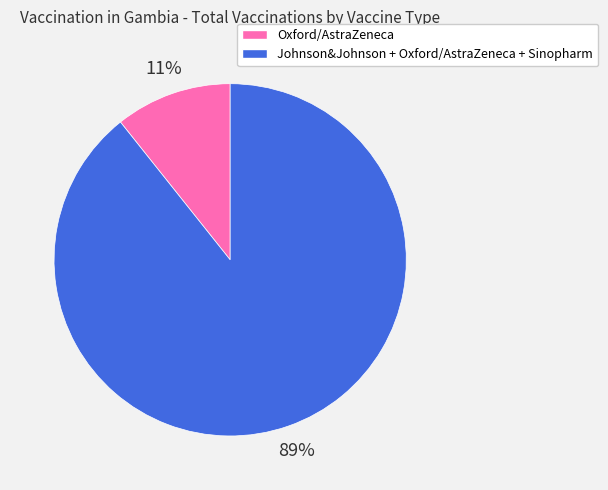

To the nearest percent, what is the average slice percentage?

50%